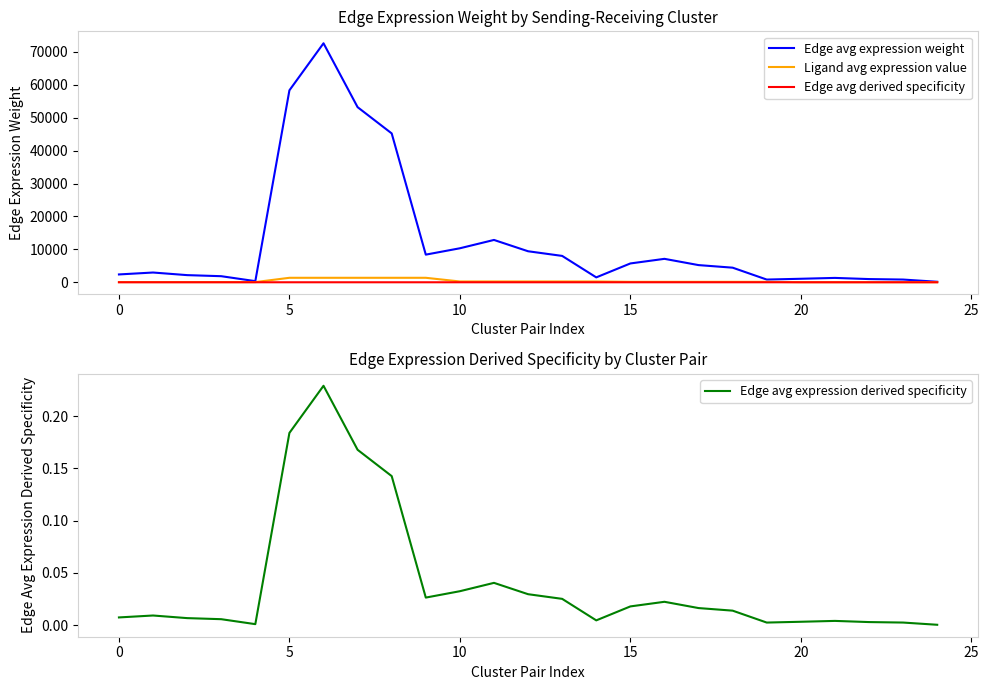

Where is Ligand avg expression value nearest to the value 693?

10